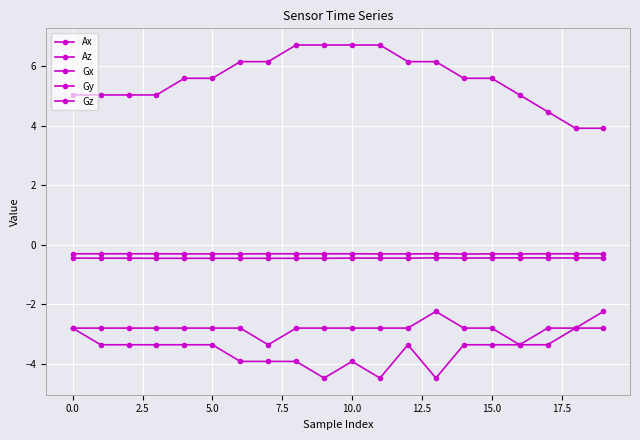

What is the label of the 8th point from the right?

12